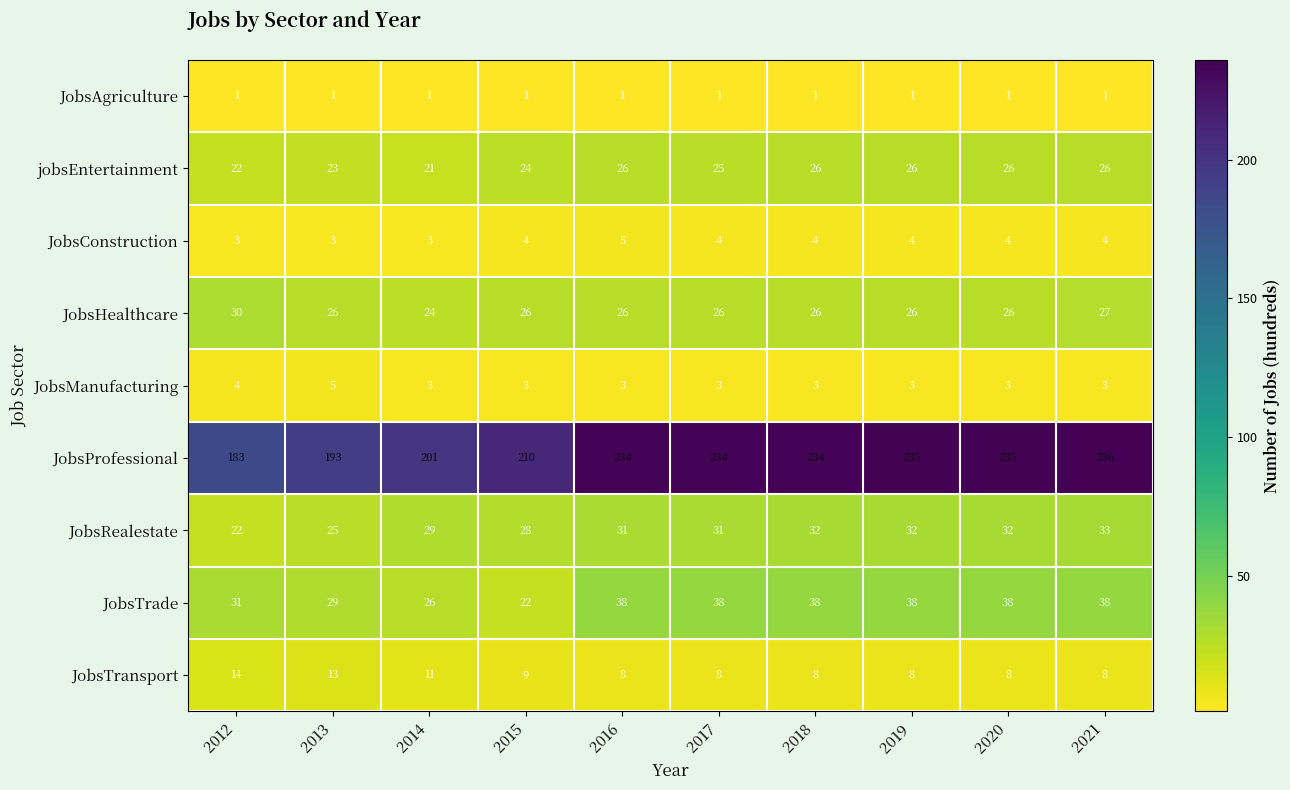

What is the maximum value shown in the chart?

236